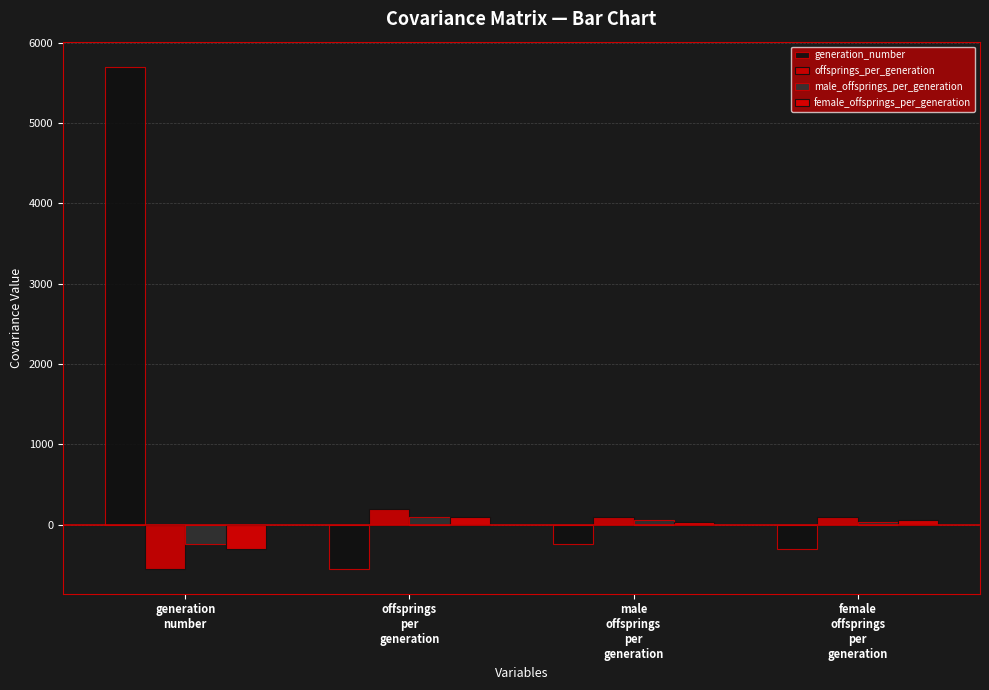

At which label does offsprings_per_generation reach its minimum?

generation
number